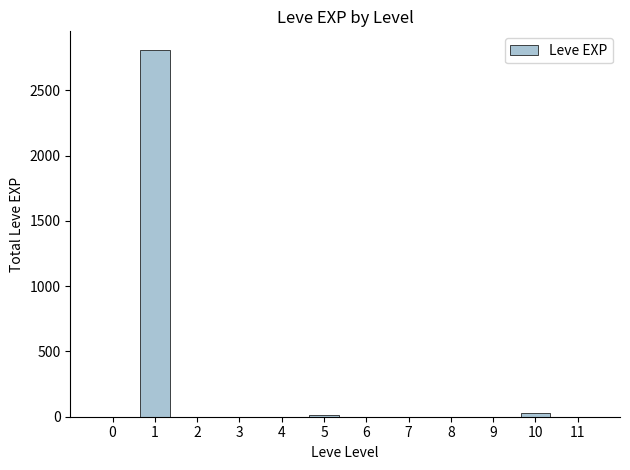

Reading right to left, what are all the values shown in this chart?

32	14	2811